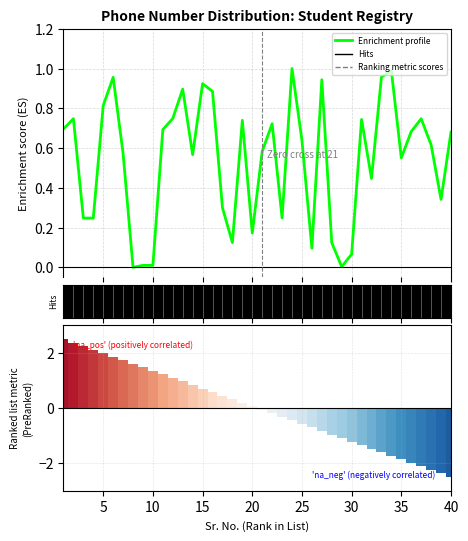

Reading right to left, what are all the values shown in this chart?

0.7	0.3	0.6	0.7	0.7	0.6	1.0	1.0	0.4	0.7	0.1	0.0	0.1	0.9	0.1	0.6	1.0	0.2	0.7	0.6	0.2	0.7	0.1	0.3	0.9	0.9	0.6	0.9	0.7	0.7	0.0	0.0	0.0	0.6	1.0	0.8	0.2	0.2	0.7	0.7